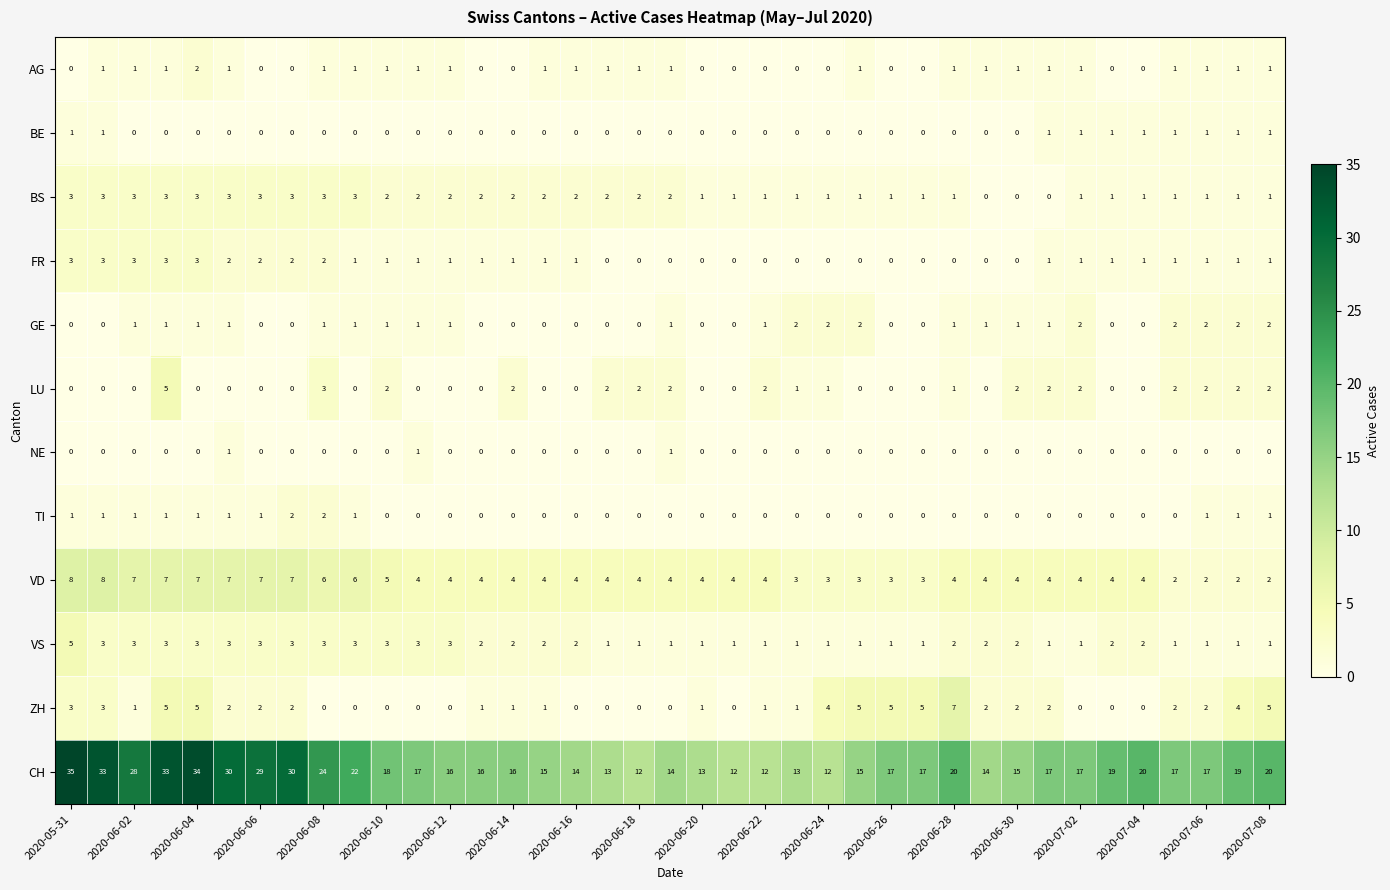

At how many categories does at least one series exceed 32?

4